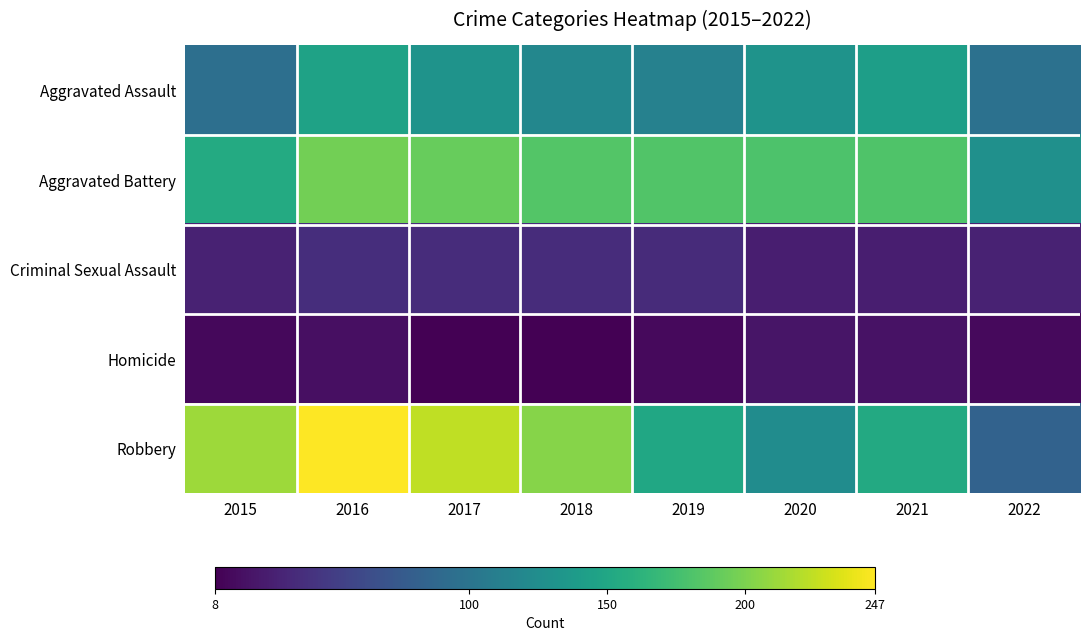

Is it true that Aggravated Assault equals 83 at 2021?

False